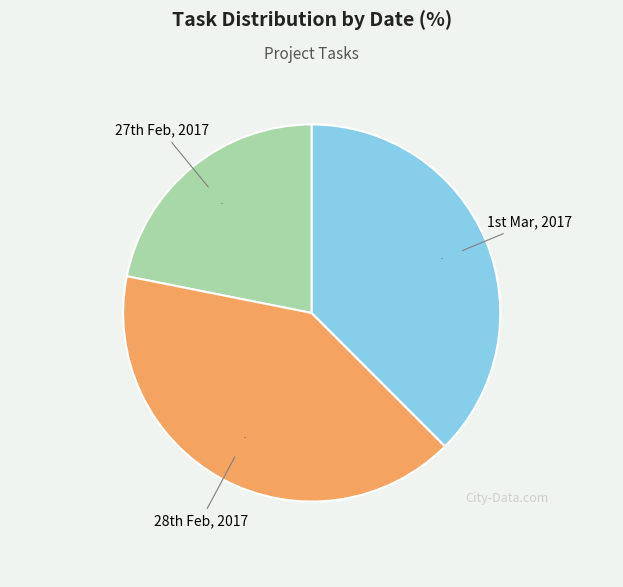

Rank the categories by value from lowest to highest.

27th Feb, 2017, 1st Mar, 2017, 28th Feb, 2017